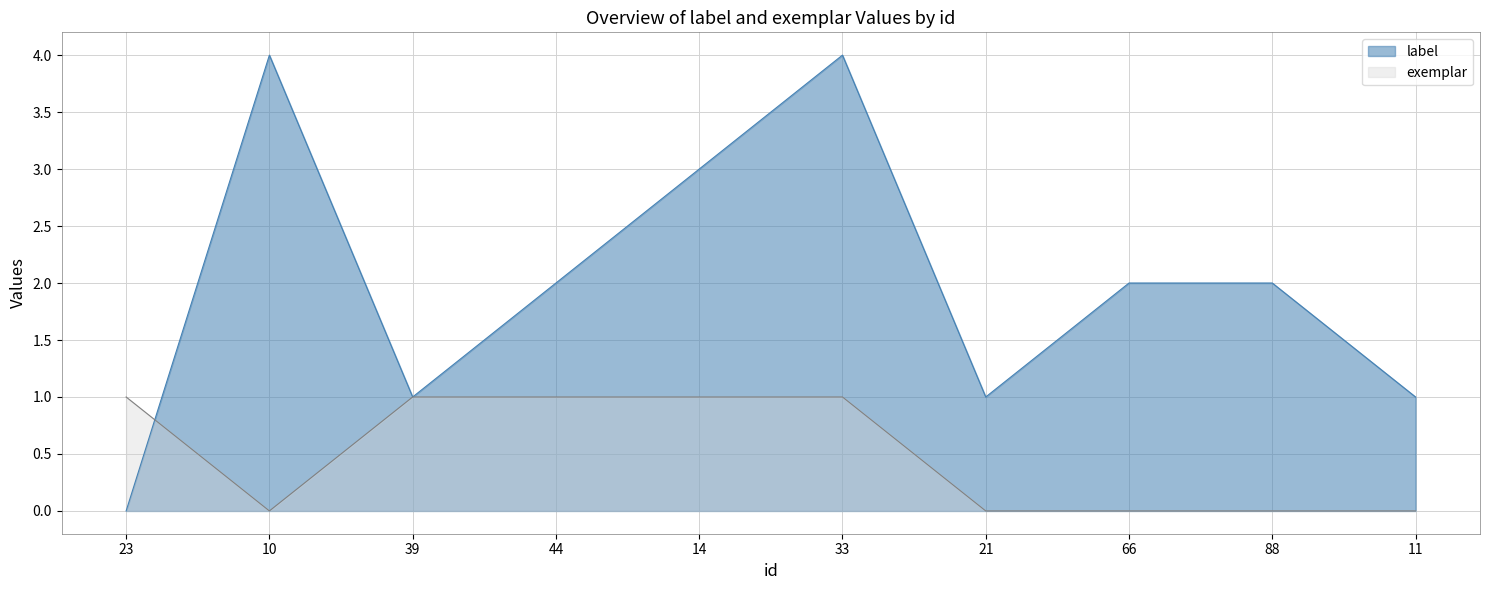

Which category has the highest value across all series?

10